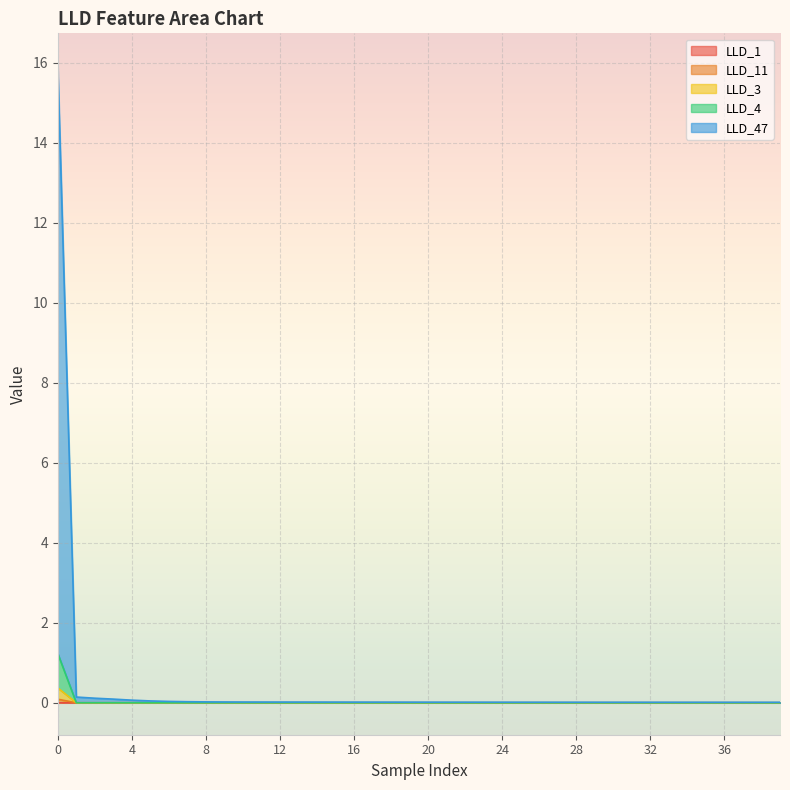

In LLD_11, how many points are lower than both neighbors (excluding endpoints)?

4